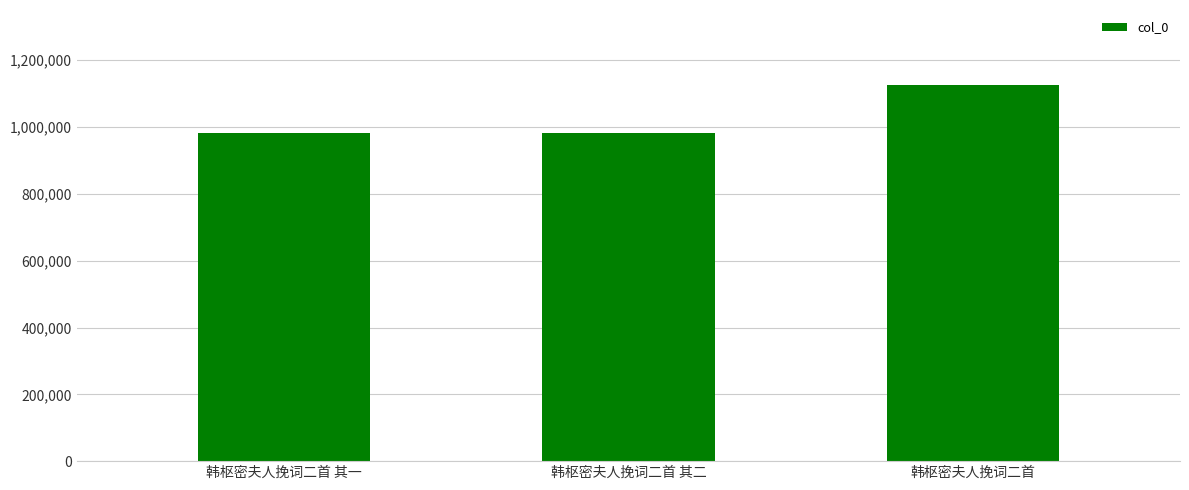

What is the difference between the maximum and minimum values?

142846